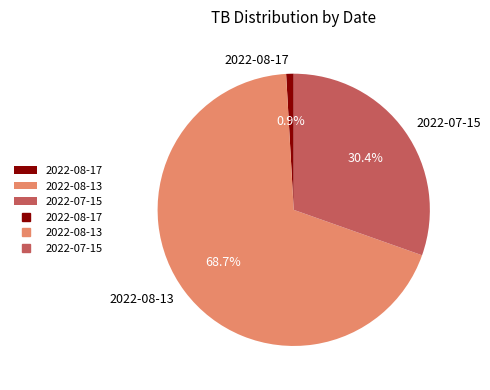

The 2022-07-15 slice represents 30% of the pie. True or false?

True